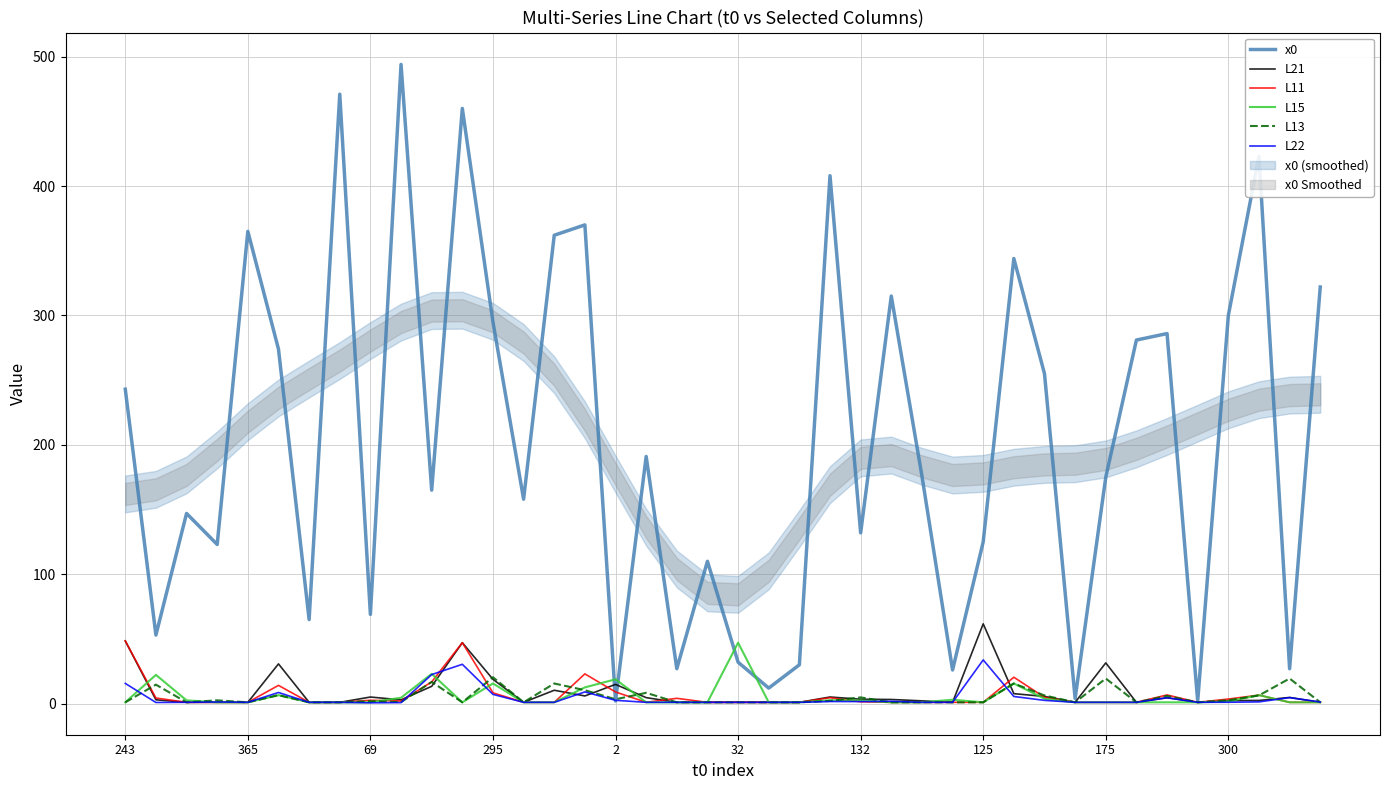

What is the value of the L11 point at the 12th from the left?

47.1